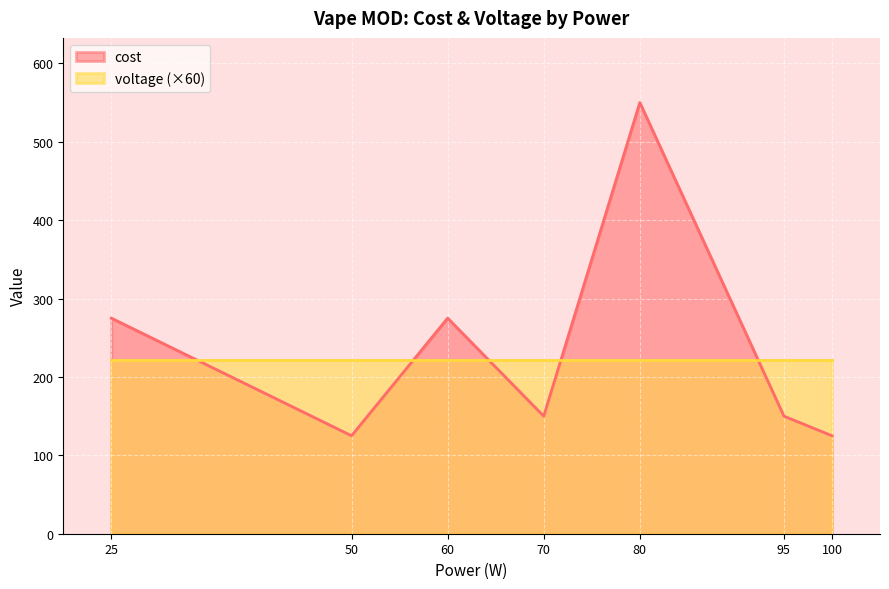

Between 25 and 100, which series saw the biggest shift?

cost